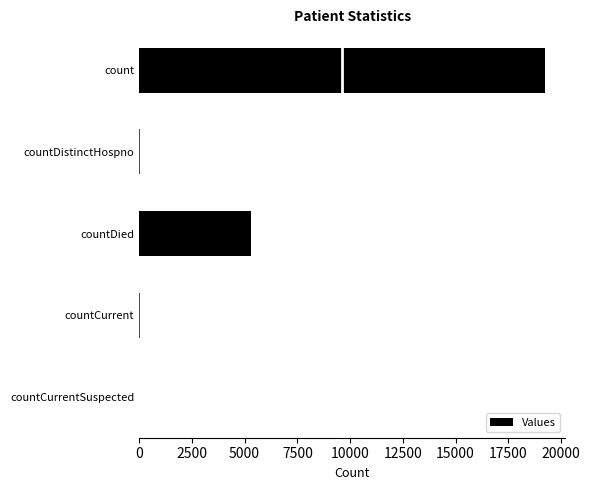

At which category does the chart reach its peak across all series?

count